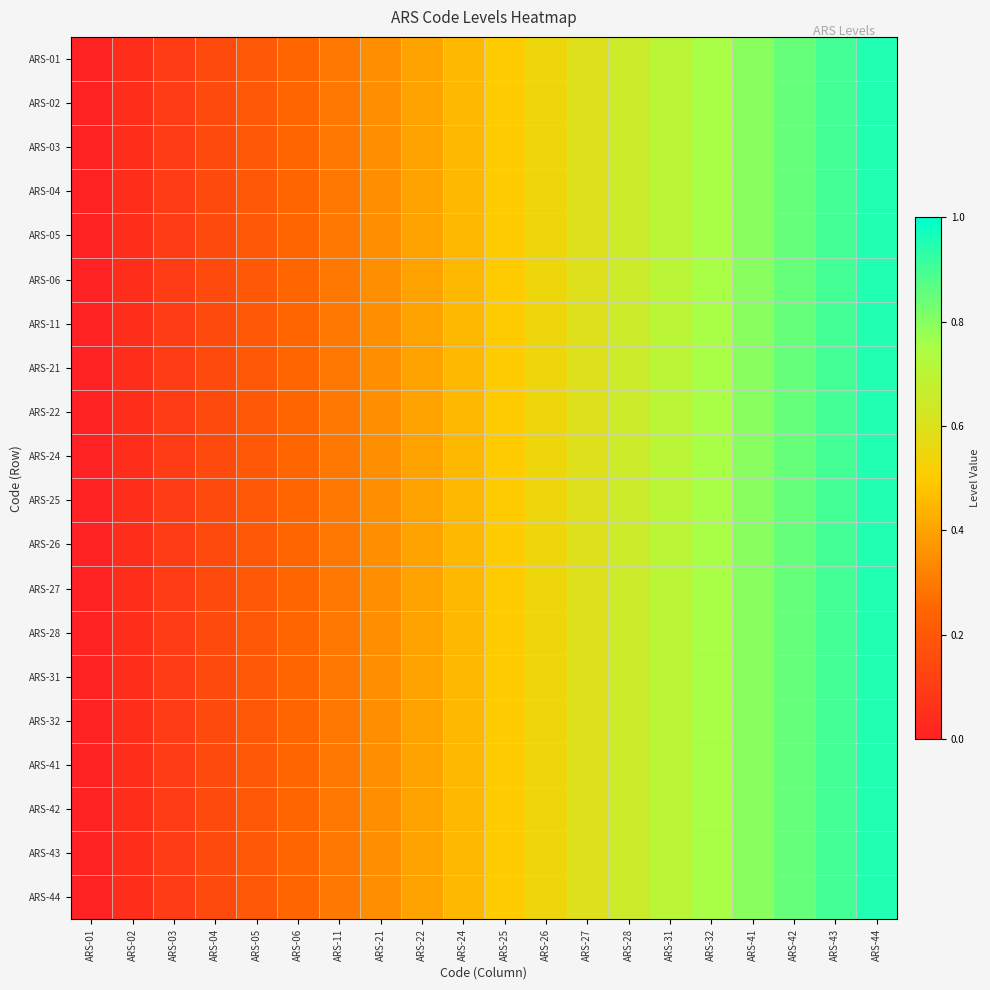

Which has a higher value, ARS-43 or ARS-32?

ARS-43